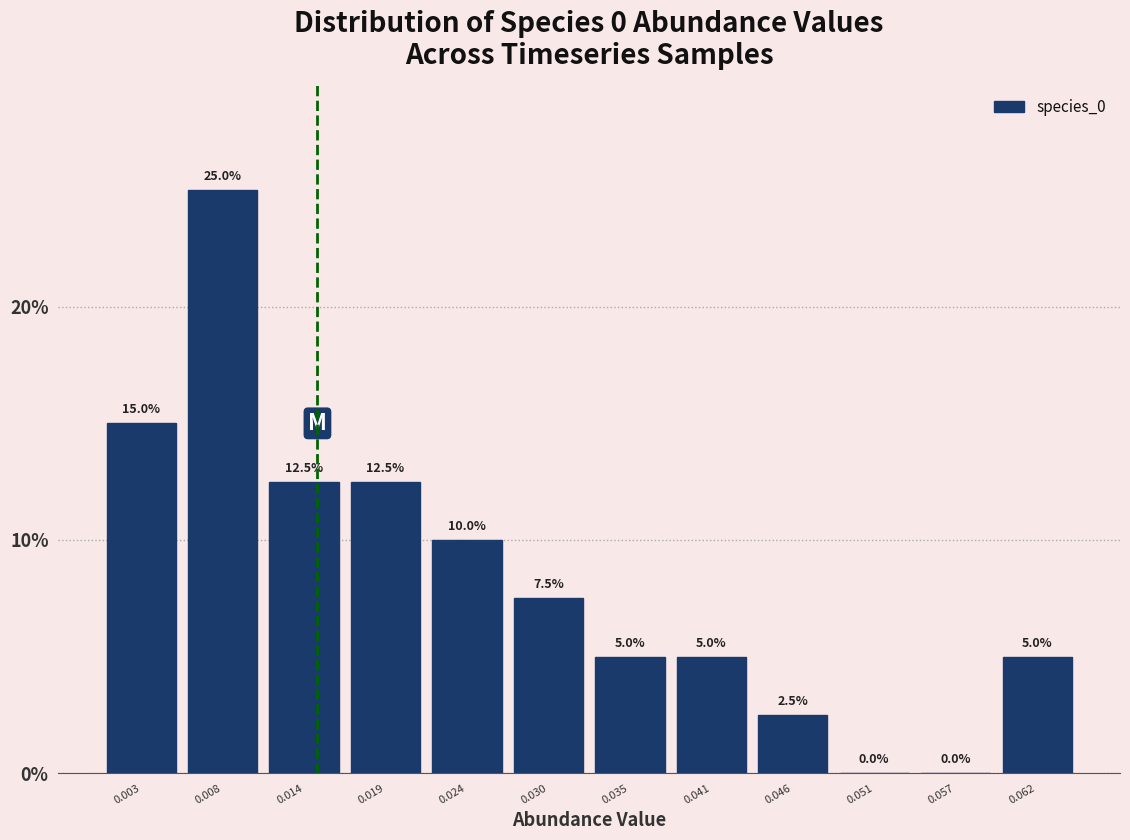

Reading left to right, transcribe this chart: for each bar, give the range it covers on the x-axis and its height. The bar edges are not printed on the chart, so give them approximately, as read against the axis.

0.000 to 0.005: 15.0
0.005 to 0.011: 25.0
0.011 to 0.016: 12.5
0.016 to 0.022: 12.5
0.022 to 0.027: 10.0
0.027 to 0.032: 7.5
0.032 to 0.038: 5.0
0.038 to 0.043: 5.0
0.043 to 0.049: 2.5
0.049 to 0.054: 0.0
0.054 to 0.059: 0.0
0.059 to 0.065: 5.0